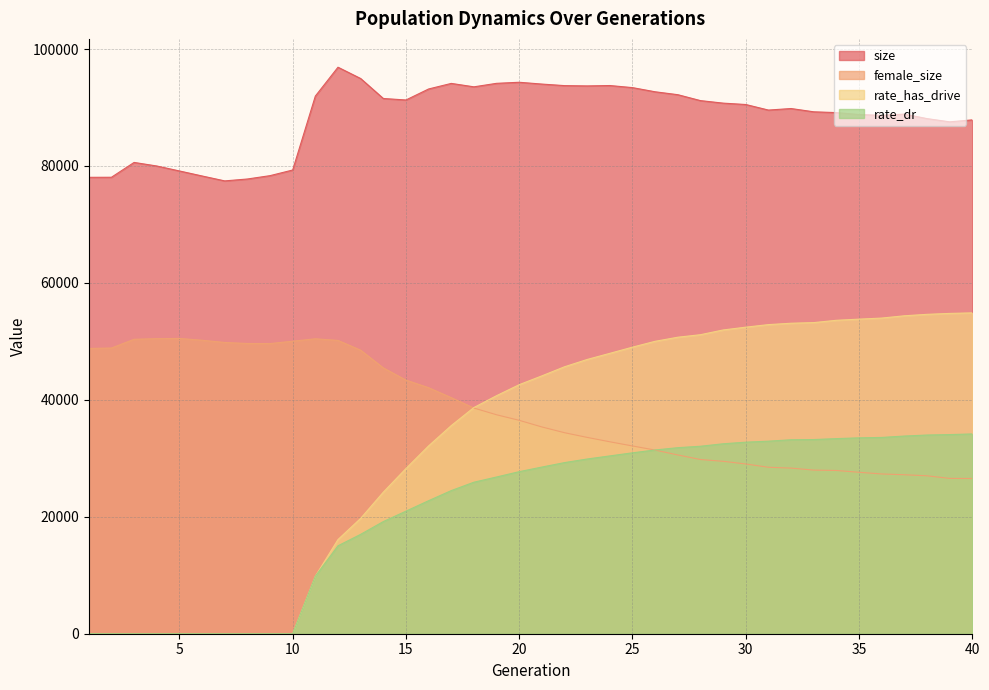

Reading left to right, what are all the values shown in this chart?

size: 78063.0	78074.0	80610.0	80001.0	79152.0	78293.0	77451.0	77775.0	78349.0	79312.0	91955.0	96895.0	94962.0	91546.0	91290.0	93173.0	94125.0	93541.0	94139.0	94321.0	94012.0	93748.0	93697.0	93762.0	93405.0	92692.0	92196.0	91183.0	90753.0	90516.0	89566.0	89828.0	89268.0	89132.0	88801.0	88660.0	88882.0	88106.0	87554.0	87888.0
female_size: 48790.0	48866.0	50361.0	50468.0	50505.0	50196.0	49818.0	49640.0	49627.0	50032.0	50445.0	50166.0	48493.0	45468.0	43379.0	42080.0	40377.0	38600.0	37448.0	36498.0	35365.0	34380.0	33578.0	32827.0	32113.0	31407.0	30577.0	29796.0	29490.0	29034.0	28471.0	28326.0	27986.0	27921.0	27613.0	27325.0	27192.0	27012.0	26565.0	26545.0
rate_dr: 0.0	0.0	0.0	0.0	0.0	0.0	0.0	0.0	0.0	0.0	9832.2	15039.3	16997.4	19180.3	20965.3	22752.9	24481.0	25916.1	26807.6	27718.2	28505.6	29269.2	29883.5	30412.5	30942.4	31429.2	31820.2	32066.9	32486.9	32761.8	32934.4	33173.9	33210.0	33371.0	33504.6	33571.6	33809.6	33985.0	34060.3	34170.4
rate_has_drive: 0.0	0.0	0.0	0.0	0.0	0.0	0.0	0.0	0.0	0.0	9832.2	16106.1	19728.0	24207.7	28251.6	32123.6	35596.8	38690.8	40717.3	42597.9	44103.5	45659.0	46908.9	47956.8	49016.5	50015.2	50714.1	51143.8	51953.1	52433.6	52869.6	53105.6	53213.8	53608.9	53805.6	53988.7	54379.0	54627.4	54785.4	54878.0